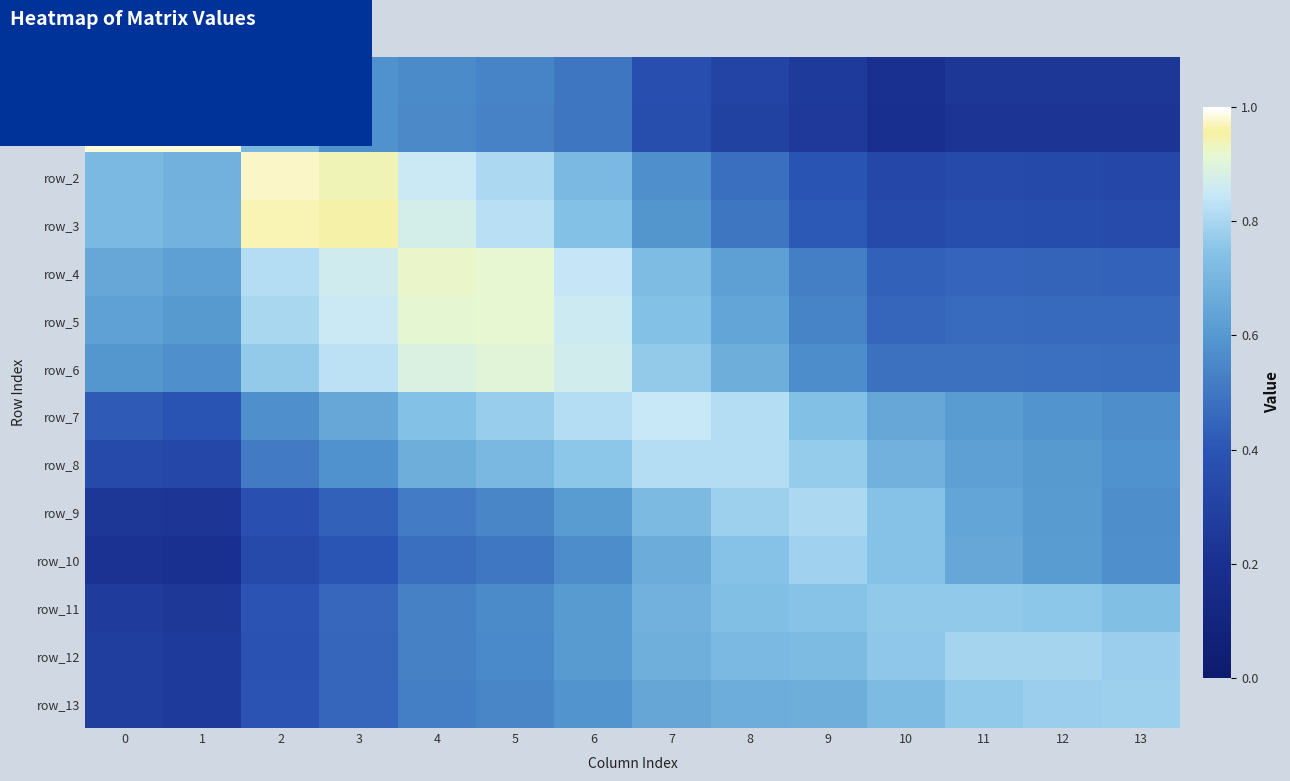

Between 7 and 9, which is larger?

7